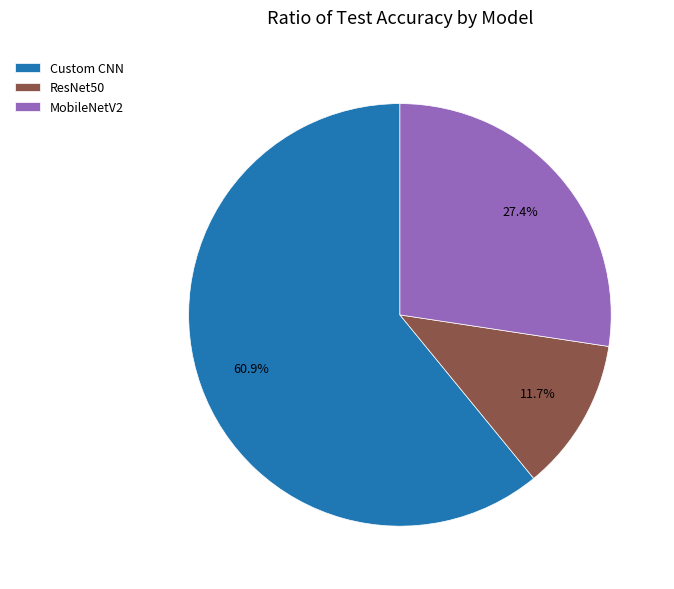

Combined, what portion of the pie is MobileNetV2 and Custom CNN?

88.3%